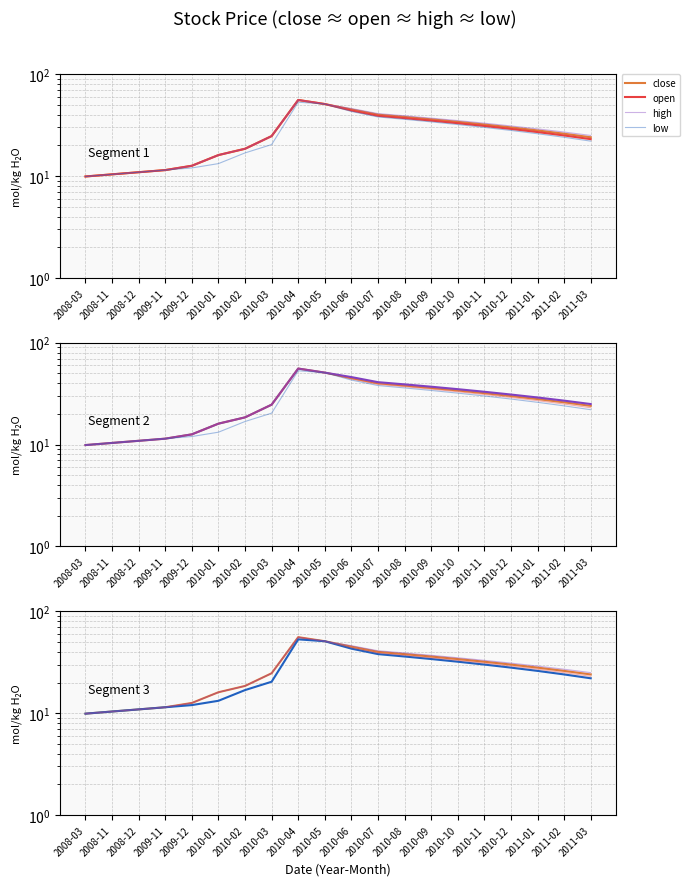

What is the difference between the open values at 2010-06 and 2009-11?

32.6